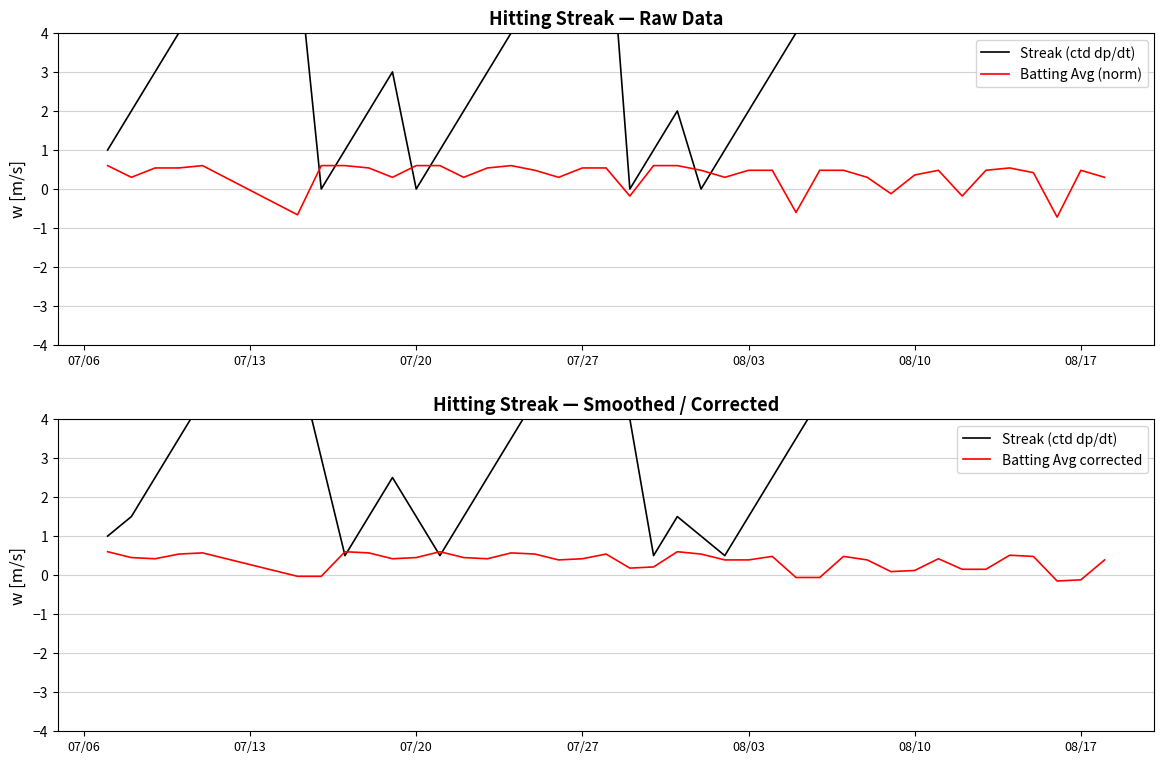

What are all the series names shown in the legend?

Streak (ctd dp/dt), Batting Avg (norm), Batting Avg corrected